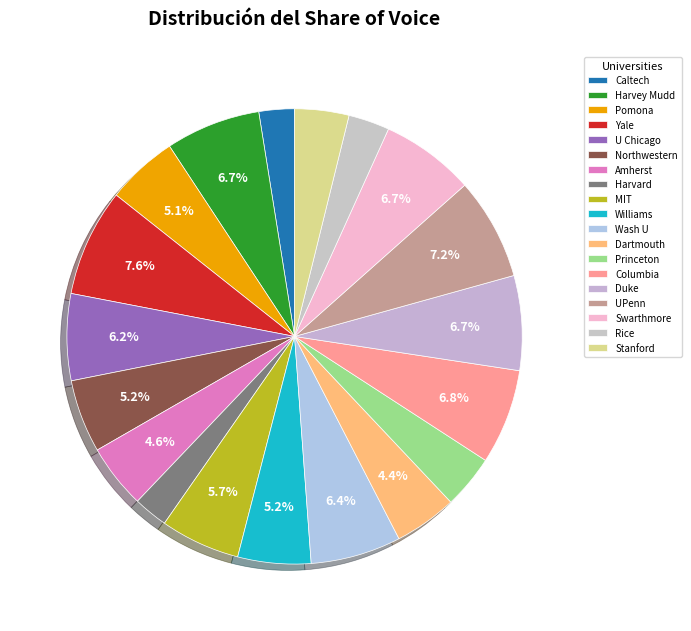

Rank the categories by value from highest to lowest.

YALE UNIVERSITY, UNIVERSITY OF PENNSYLVANIA, COLUMBIA UNIVERSITY IN THE CITY OF NEW YORK, HARVEY MUDD COLLEGE, DUKE UNIVERSITY, SWARTHMORE COLLEGE, WASHINGTON UNIVERSITY IN ST LOUIS, UNIVERSITY OF CHICAGO, MASSACHUSETTS INSTITUTE OF TECHNOLOGY, NORTHWESTERN UNIVERSITY, WILLIAMS COLLEGE, POMONA COLLEGE, AMHERST COLLEGE, DARTMOUTH COLLEGE, STANFORD UNIVERSITY, PRINCETON UNIVERSITY, RICE UNIVERSITY, CALIFORNIA INSTITUTE OF TECHNOLOGY, HARVARD UNIVERSITY